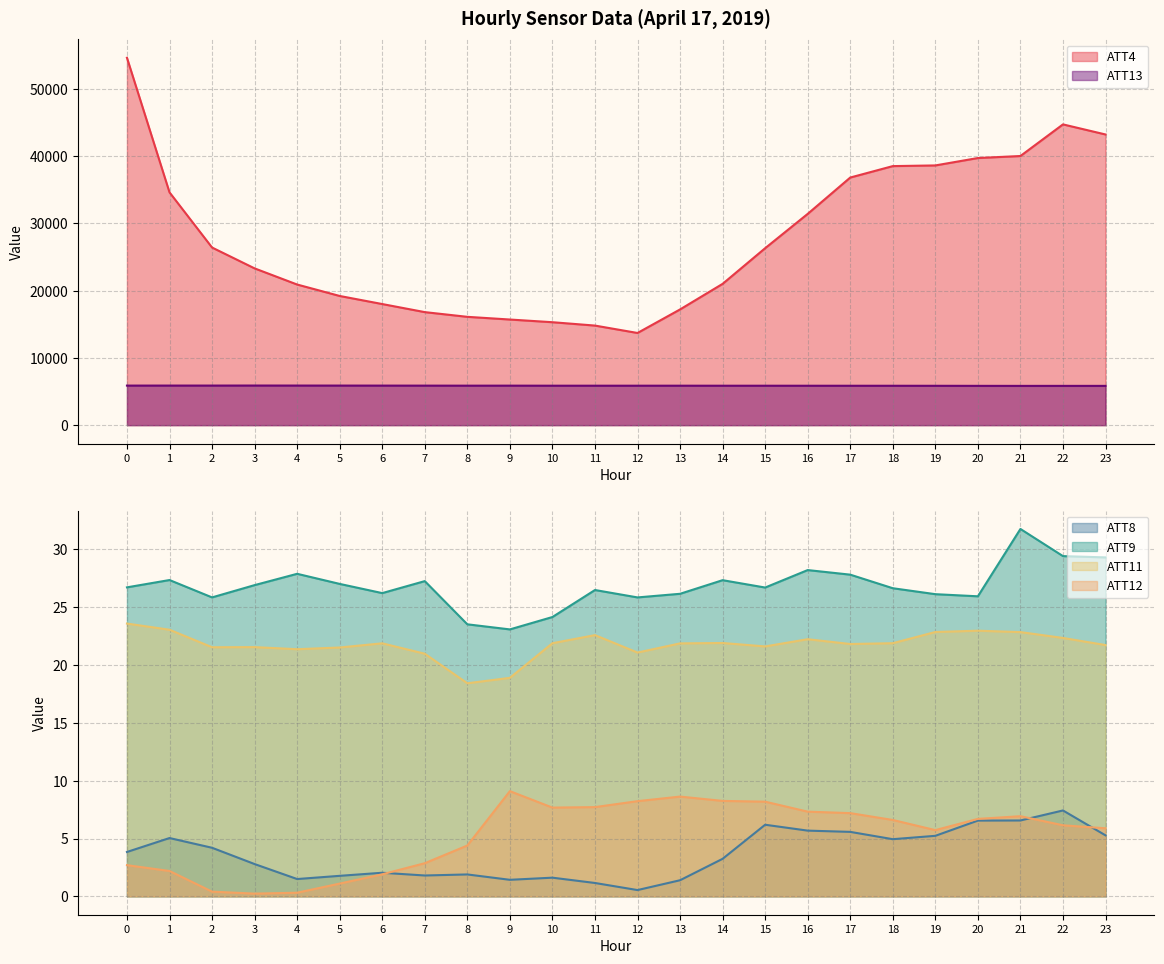

Reading left to right, list all the values displayed in this chart.

ATT4: 54600.0	34600.0	26400.0	23300.0	20900.0	19200.0	18000.0	16800.0	16100.0	15700.0	15300.0	14800.0	13700.0	17200.0	21000.0	26300.0	31400.0	36800.0	38500.0	38600.0	39700.0	40000.0	44700.0	43200.0
ATT8: 3.8	5.0	4.2	2.8	1.5	1.8	2.0	1.8	1.9	1.4	1.6	1.2	0.5	1.4	3.2	6.2	5.7	5.6	4.9	5.2	6.6	6.6	7.4	5.3
ATT9: 26.7	27.4	25.9	26.9	27.9	27.0	26.2	27.3	23.5	23.1	24.2	26.5	25.9	26.2	27.3	26.7	28.2	27.8	26.7	26.1	26.0	31.8	29.4	29.3
ATT11: 23.6	23.1	21.5	21.6	21.4	21.5	21.9	21.0	18.4	18.9	21.9	22.6	21.1	21.9	21.9	21.6	22.2	21.8	21.9	22.9	23.0	22.9	22.3	21.7
ATT12: 2.7	2.2	0.4	0.2	0.3	1.1	1.9	2.9	4.4	9.1	7.7	7.7	8.2	8.6	8.3	8.2	7.3	7.2	6.6	5.7	6.7	6.9	6.1	5.9
ATT13: 5880.3	5882.8	5883.4	5888.4	5885.2	5882.5	5878.3	5874.8	5869.2	5872.0	5864.4	5864.1	5864.3	5865.4	5861.3	5861.6	5858.7	5856.1	5854.3	5850.3	5841.8	5836.4	5838.3	5838.2